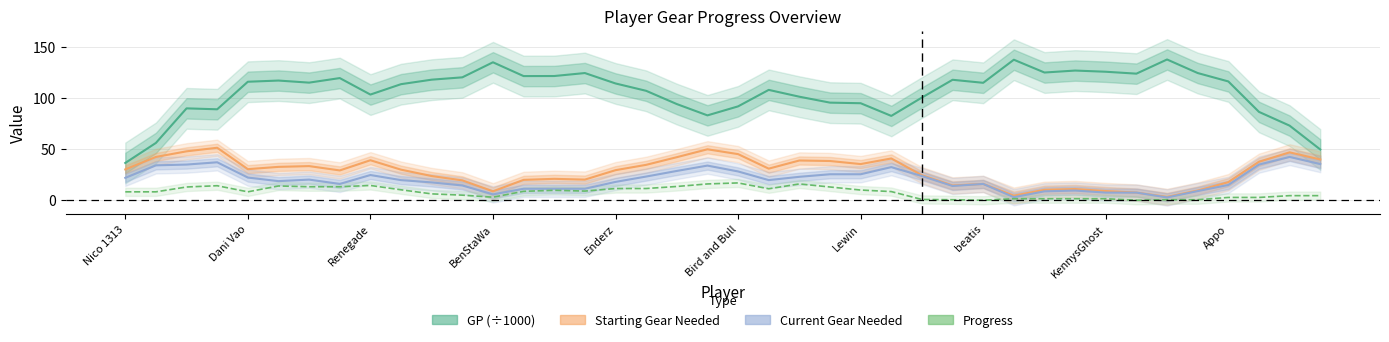

What position from the right is 15?

25